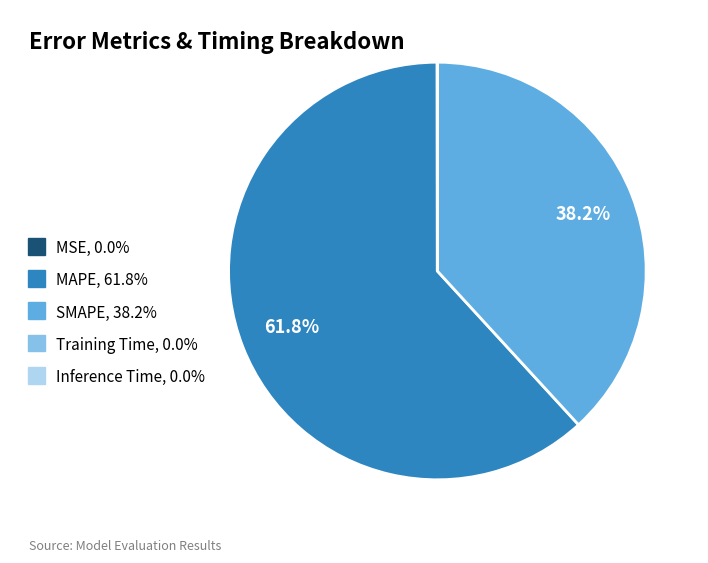

To the nearest percent, what is the average slice percentage?

20%